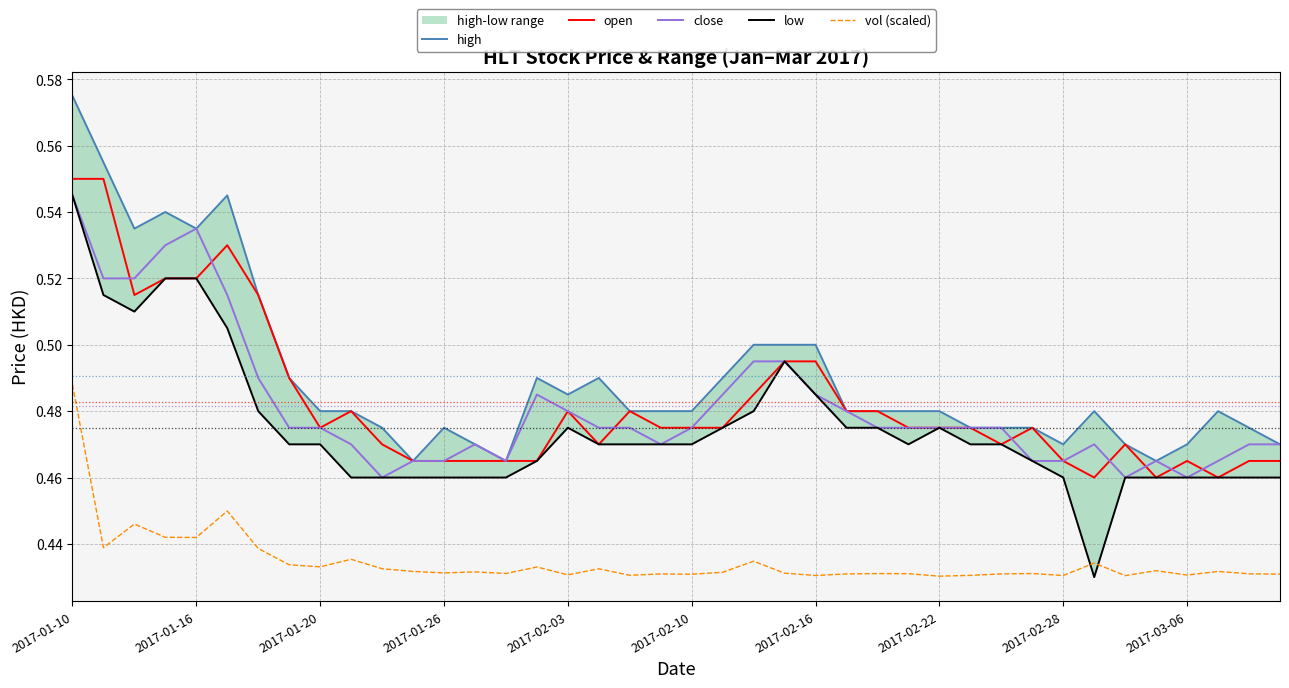

True or false: vol (scaled) and open intersect in this chart.

False